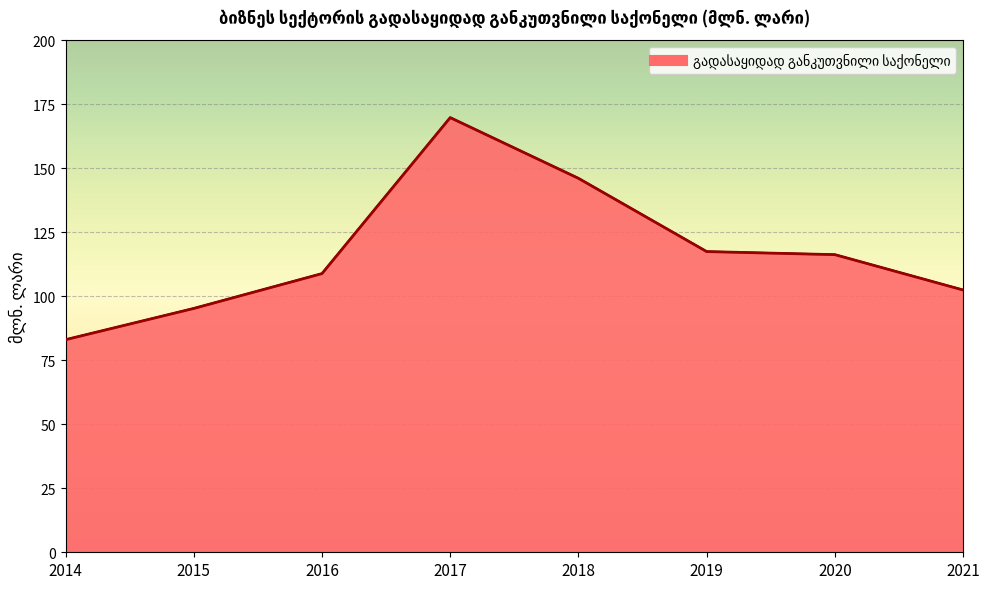

Which category has the highest value across all series?

2017